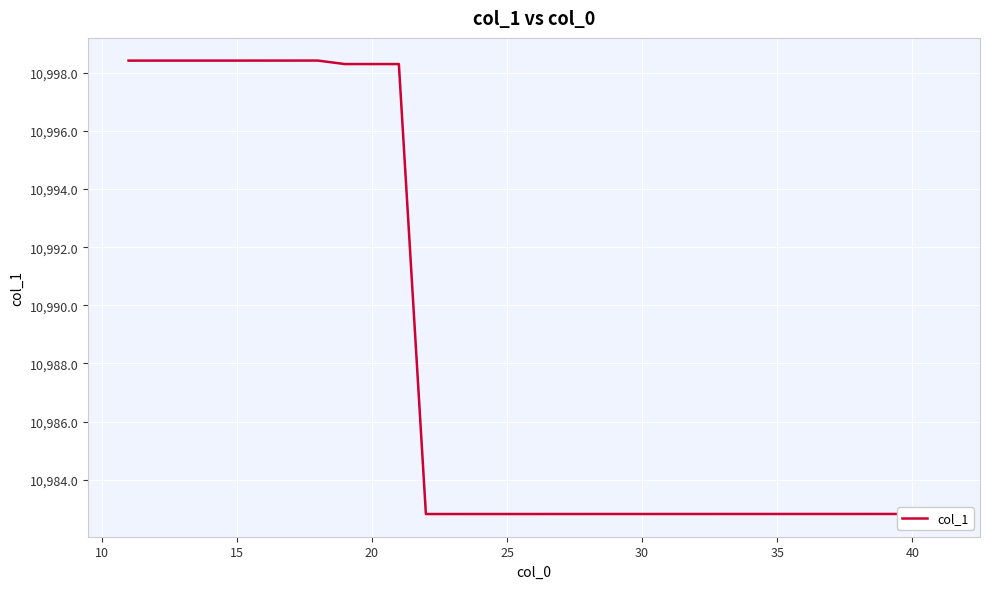

What is the average value?

10988.3